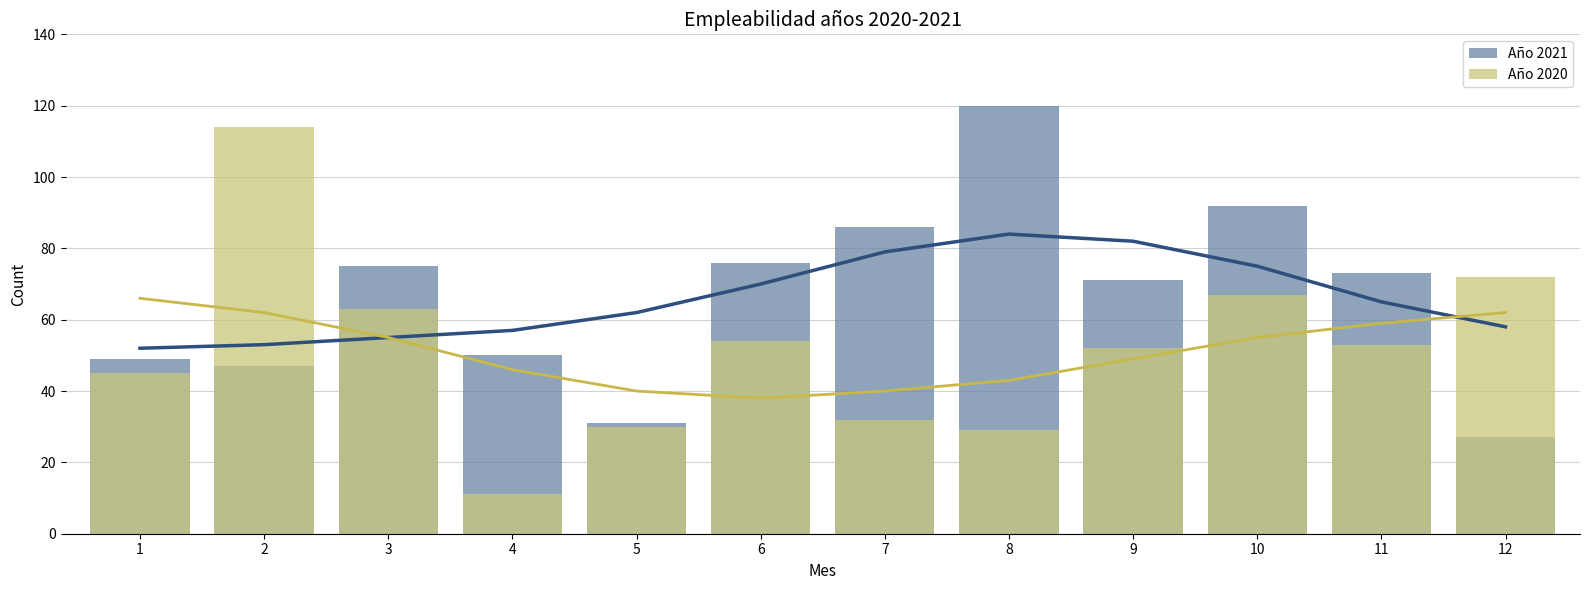

What is the difference between the maximum and minimum values in the Año 2020 series?

103